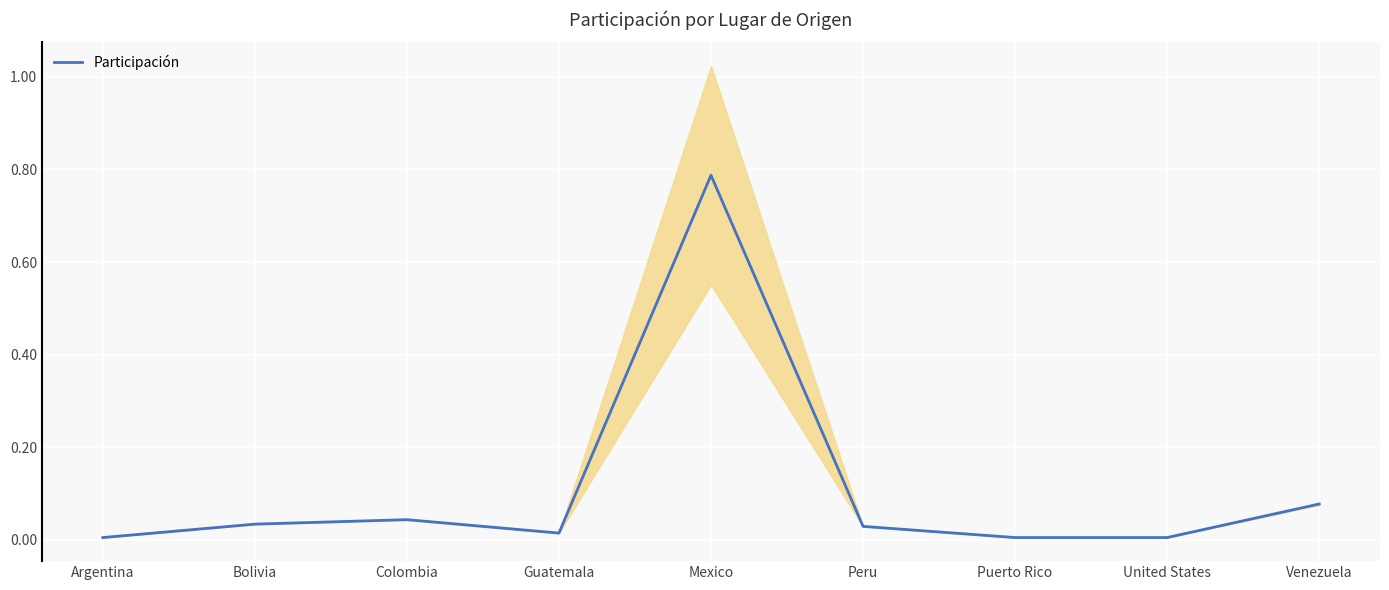

How many distinct data groups are displayed?

1